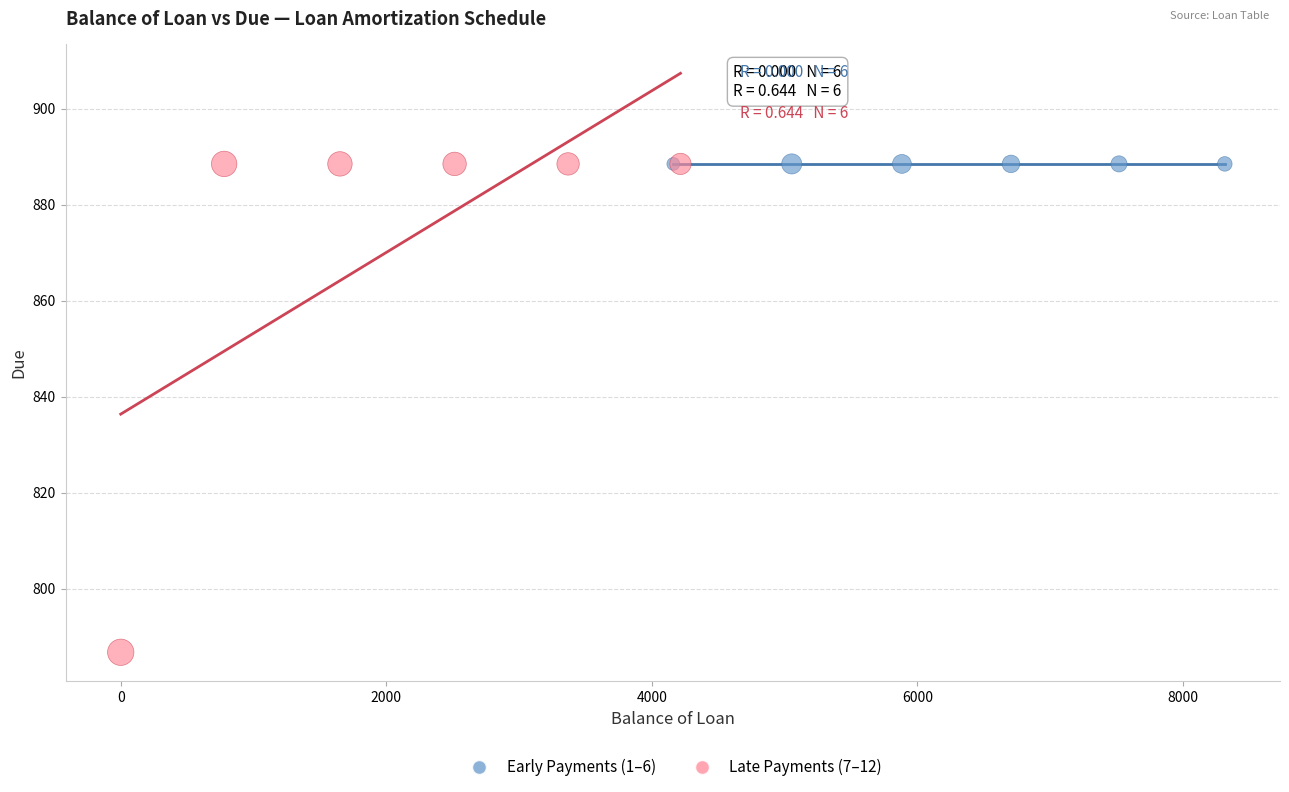

Which series reaches the minimum Y coordinate?

Late Payments (7–12)